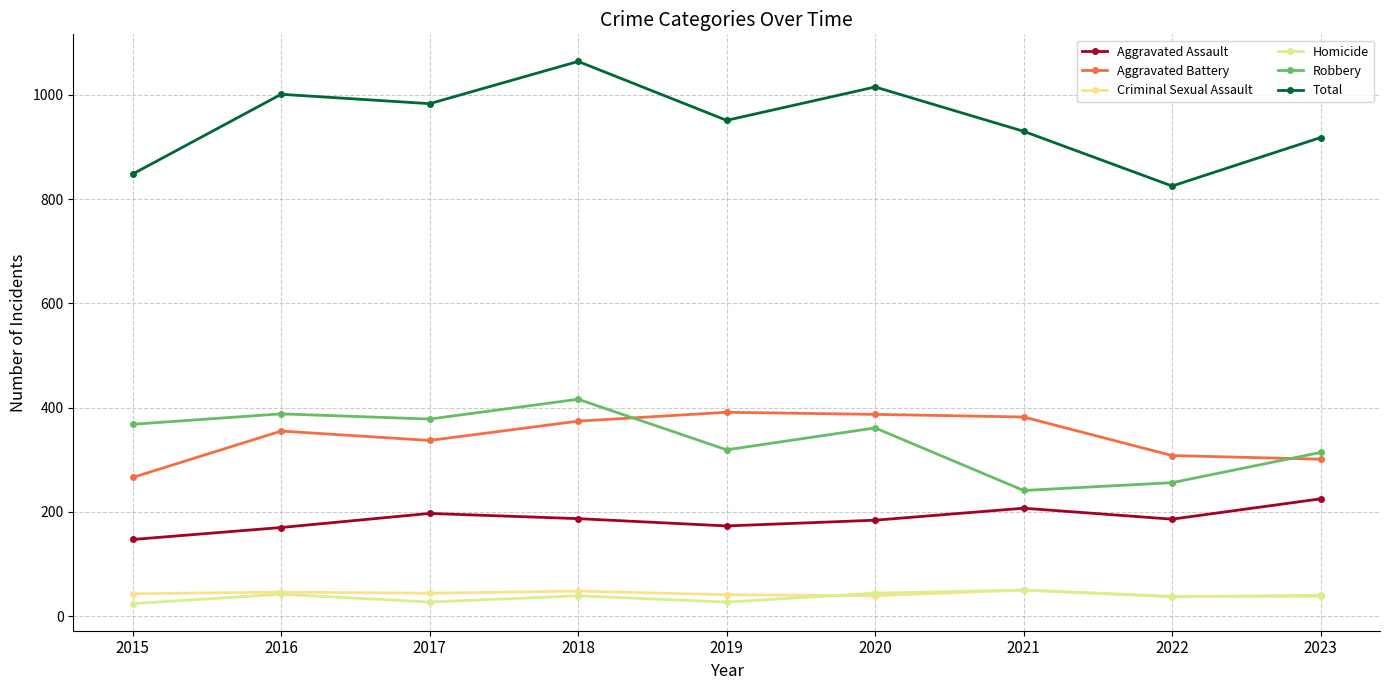

True or false: Robbery has more than 1 interior local peaks.

True